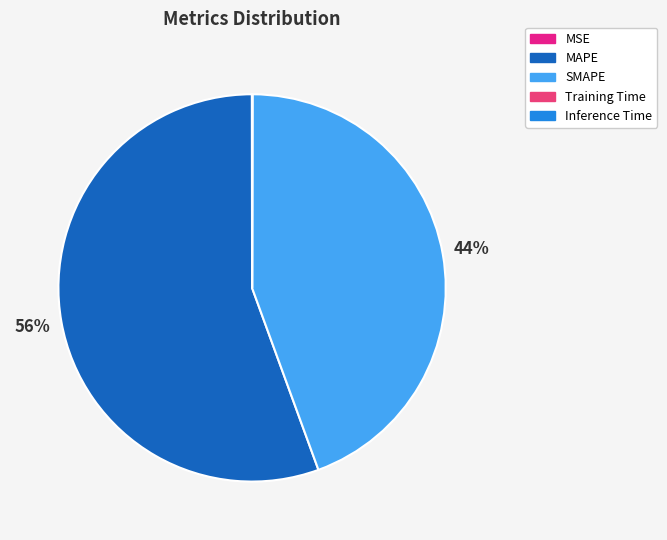

Do MAPE and Inference Time together represent more than half of the pie?

Yes